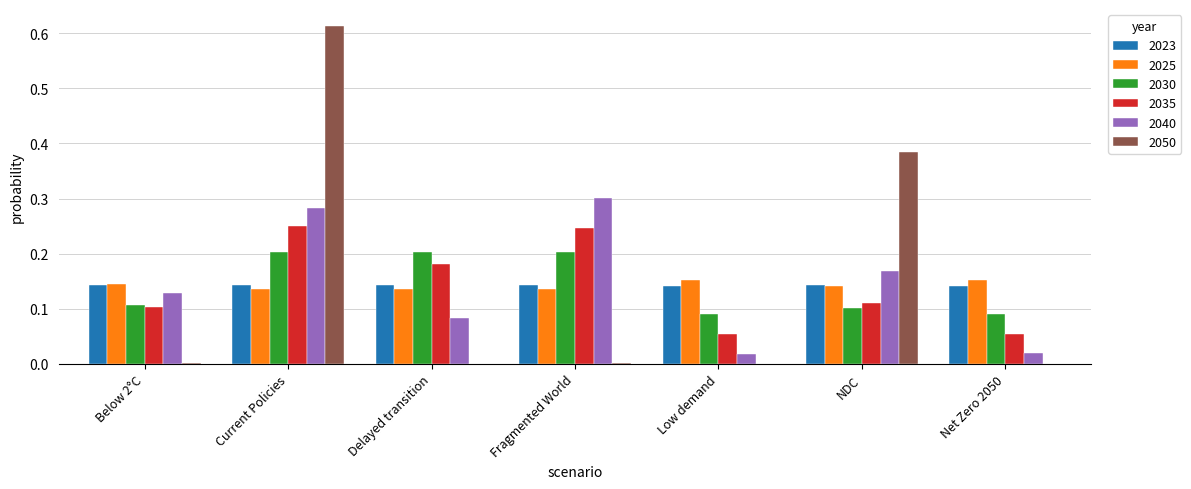

Is it true that 2035 equals 0.1 at Delayed transition?

False